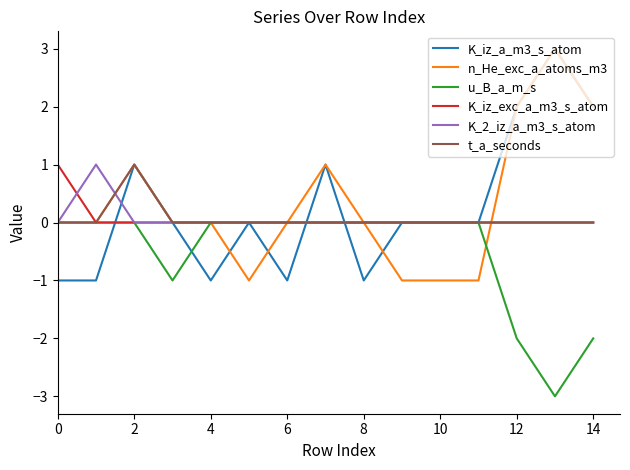

What is the minimum value shown in the chart?

-3